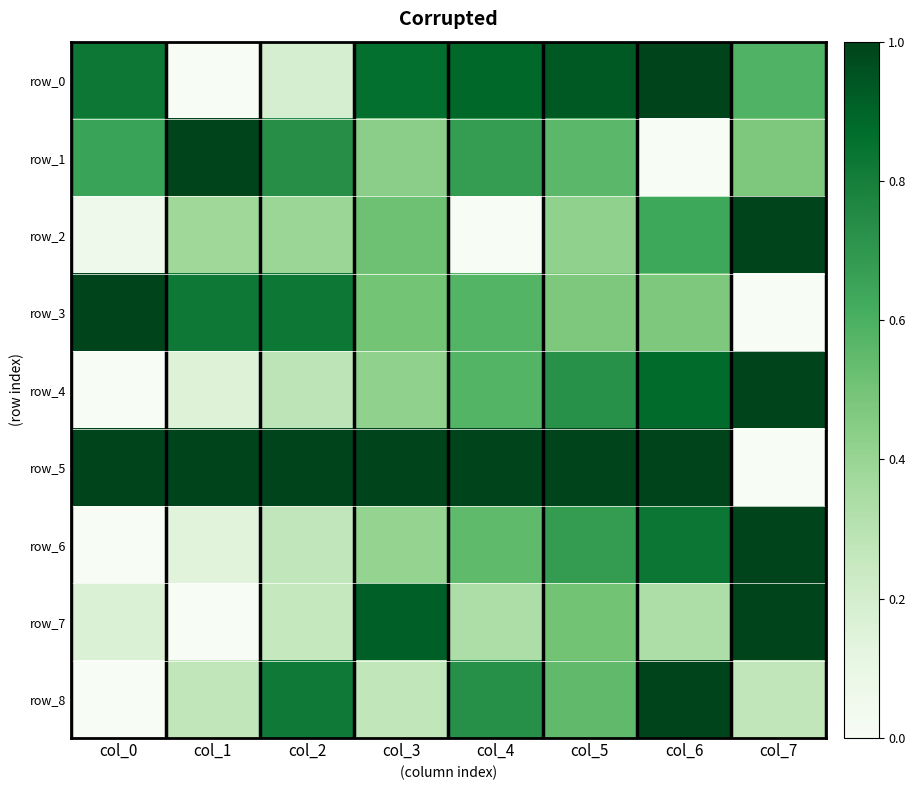

Reading left to right, extract all data points from this chart.

row_0: 0.8	0.0	0.2	0.9	0.9	0.9	1.0	0.6
row_1: 0.7	1.0	0.7	0.4	0.7	0.6	0.0	0.5
row_2: 0.1	0.4	0.4	0.5	0.0	0.4	0.6	1.0
row_3: 1.0	0.8	0.8	0.5	0.6	0.5	0.5	0.0
row_4: 0.0	0.2	0.3	0.4	0.6	0.7	0.9	1.0
row_5: 1.0	1.0	1.0	1.0	1.0	1.0	1.0	0.0
row_6: 0.0	0.1	0.3	0.4	0.5	0.7	0.8	1.0
row_7: 0.2	0.0	0.3	0.9	0.3	0.5	0.3	1.0
row_8: 0.0	0.3	0.8	0.3	0.7	0.5	1.0	0.3